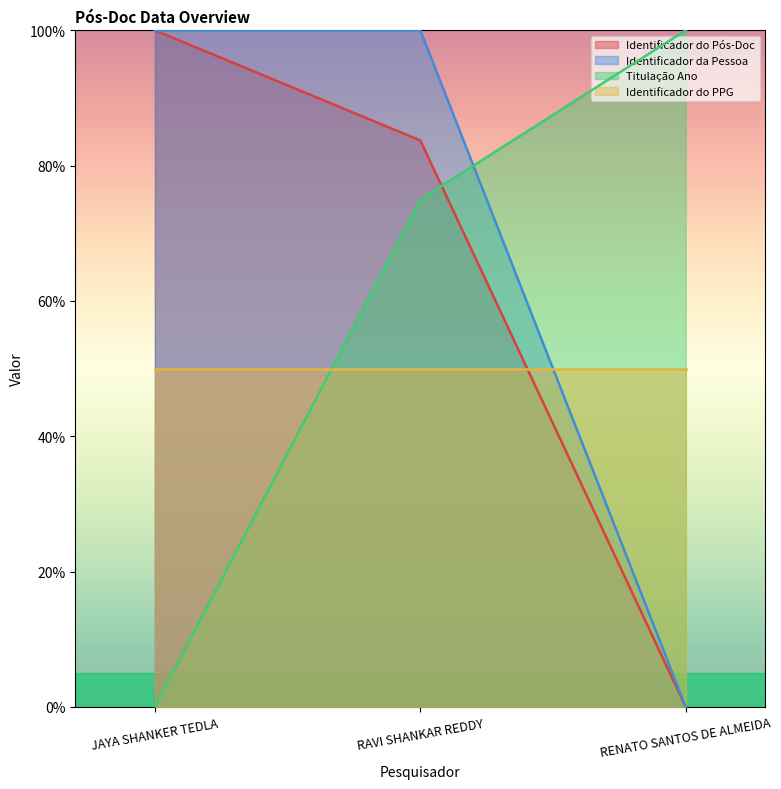

What is the label of the 2nd point from the left?

RAVI SHANKAR REDDY